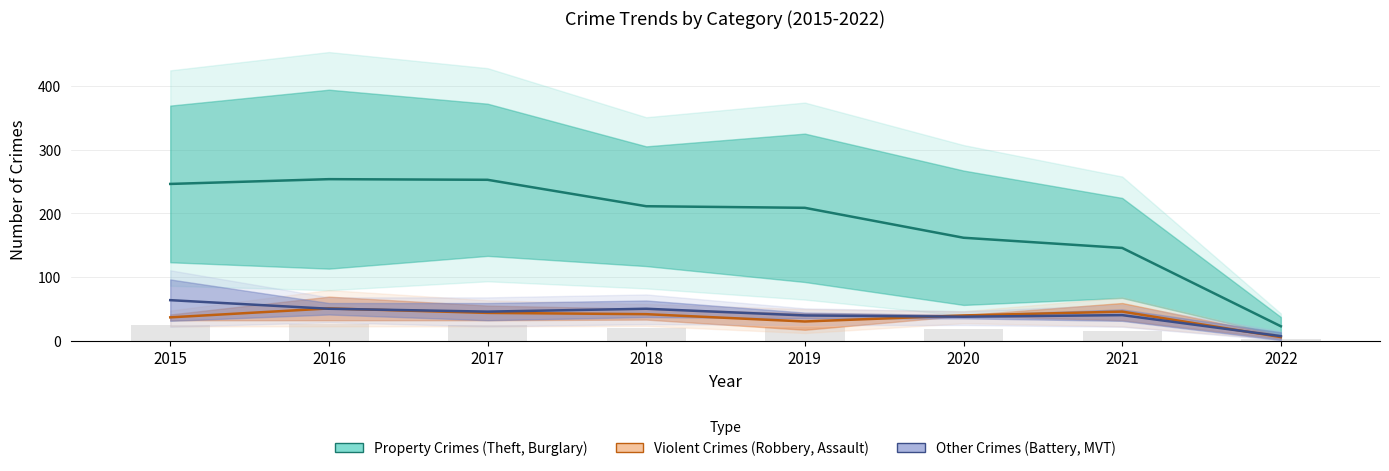

How many groups of bars are there?

8